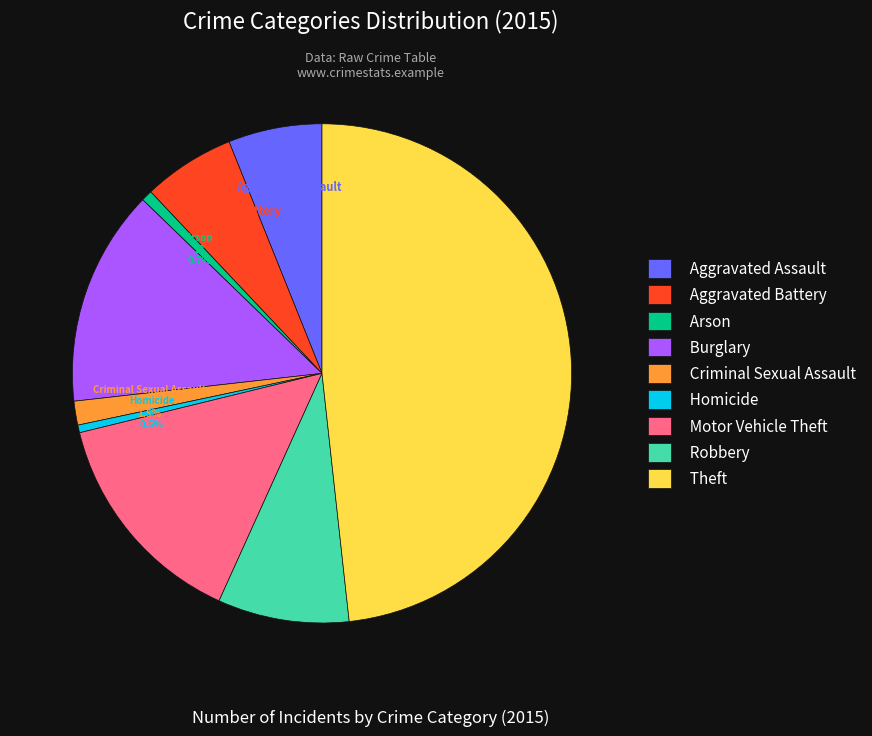

Count the number of slices in the pie.

9